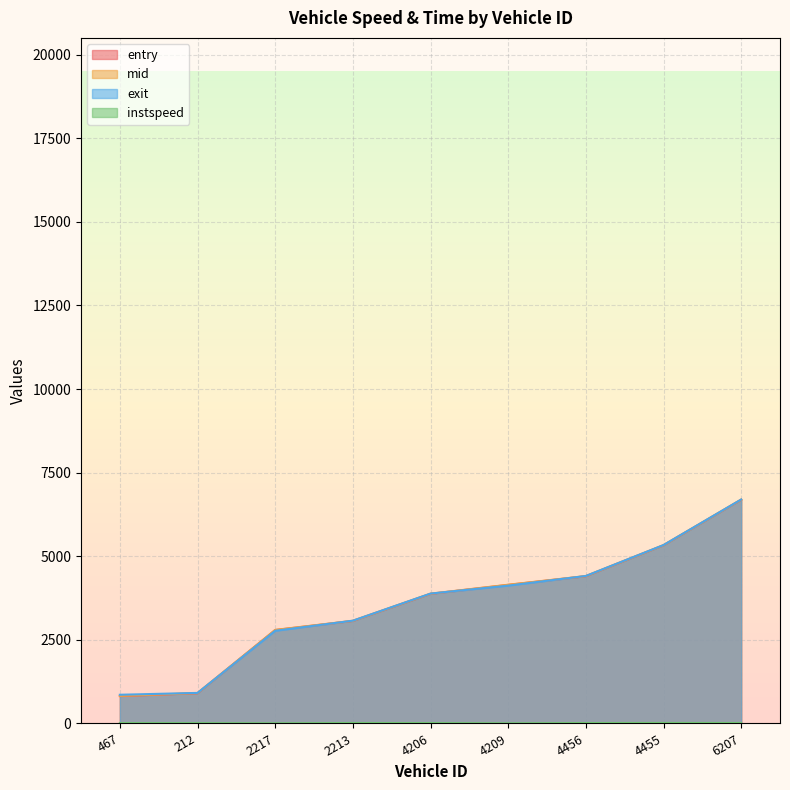

How many categories are shown in the chart?

9